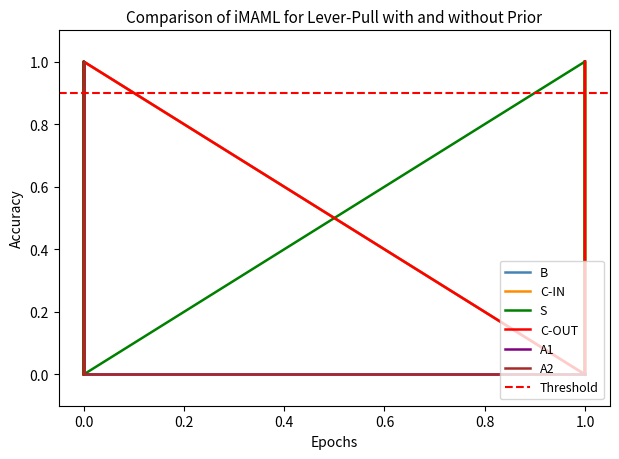

Which series has the largest range (max minus min)?

B